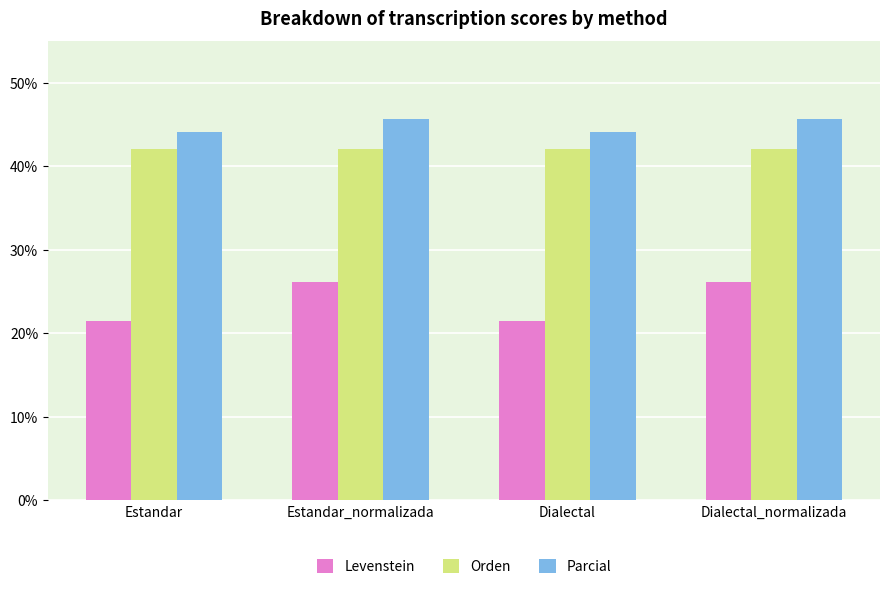

What is the sum of the Levenstein values at Estandar_normalizada and Dialectal?

47.5